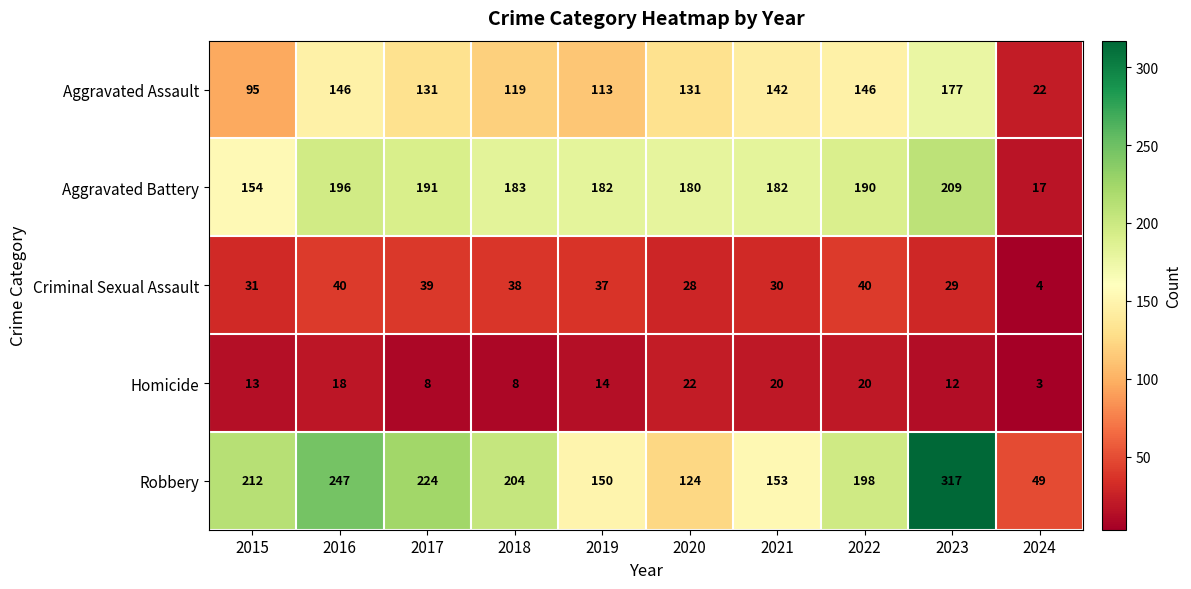

At which category is the sum across all series the highest?

2023